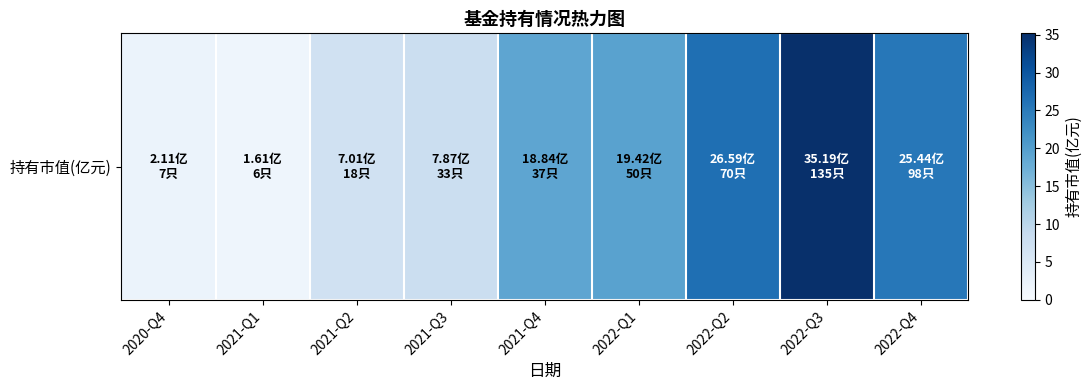

What is the sum of the values at 2022-Q3 and 2021-Q2?

42.2